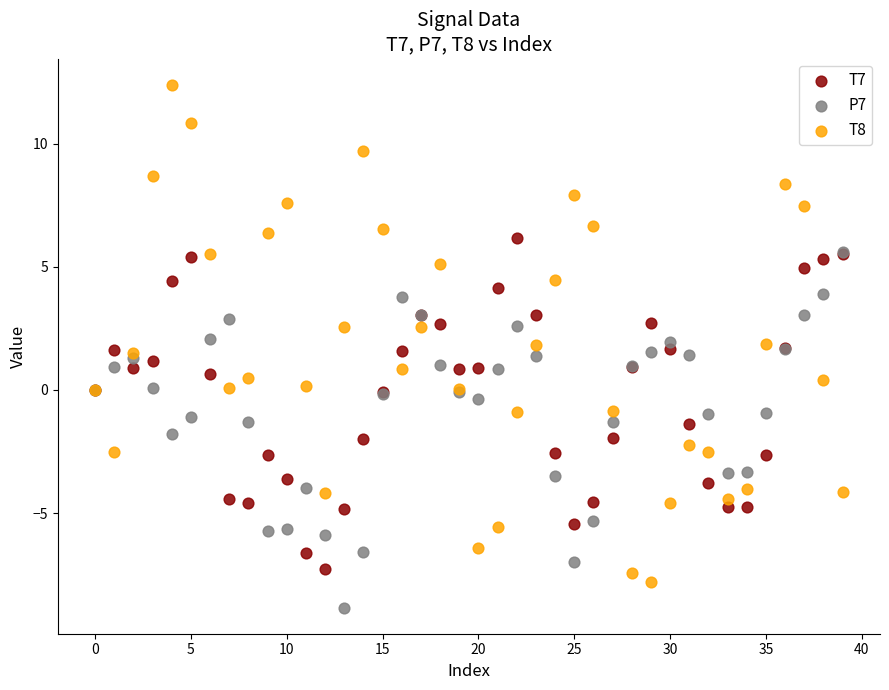

Which series contains the highest Y value?

T8